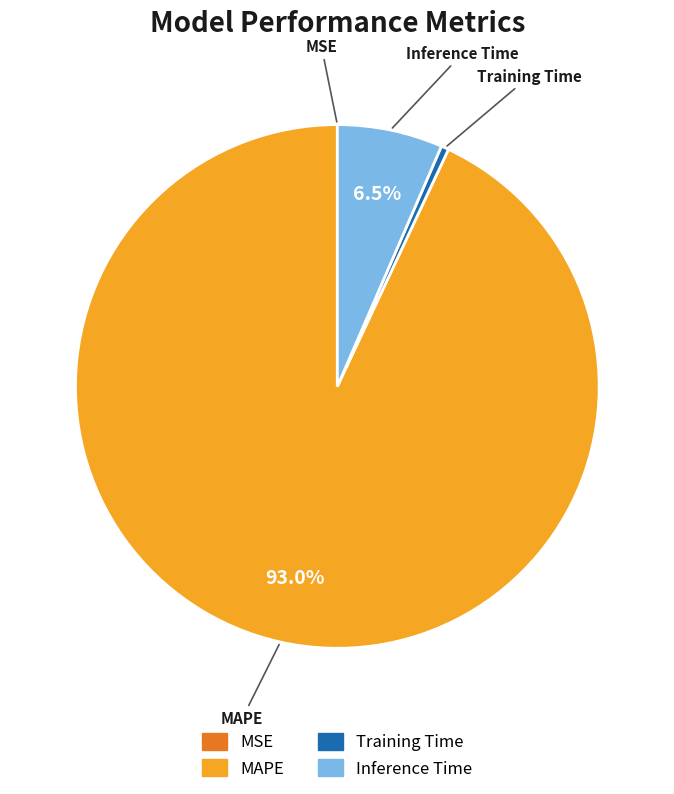

Is the sum of Training Time and MAPE greater than half?

Yes